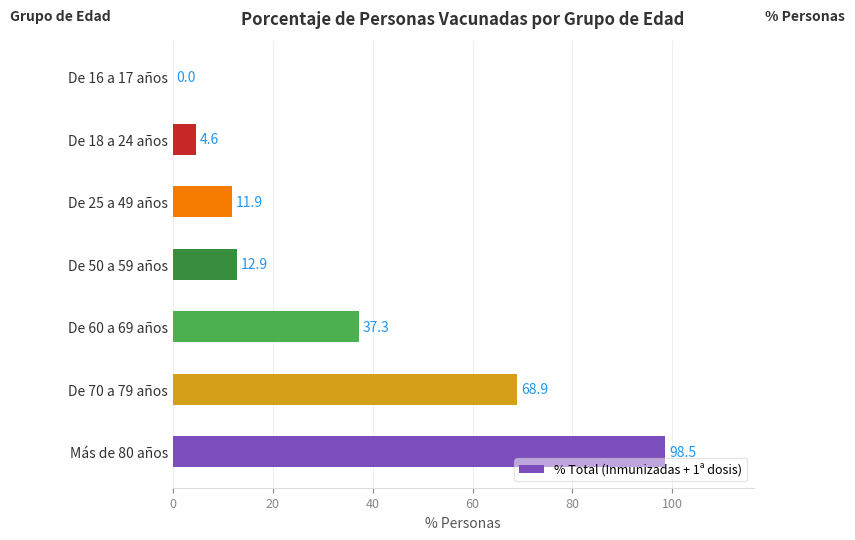

What is the average value?

33.4